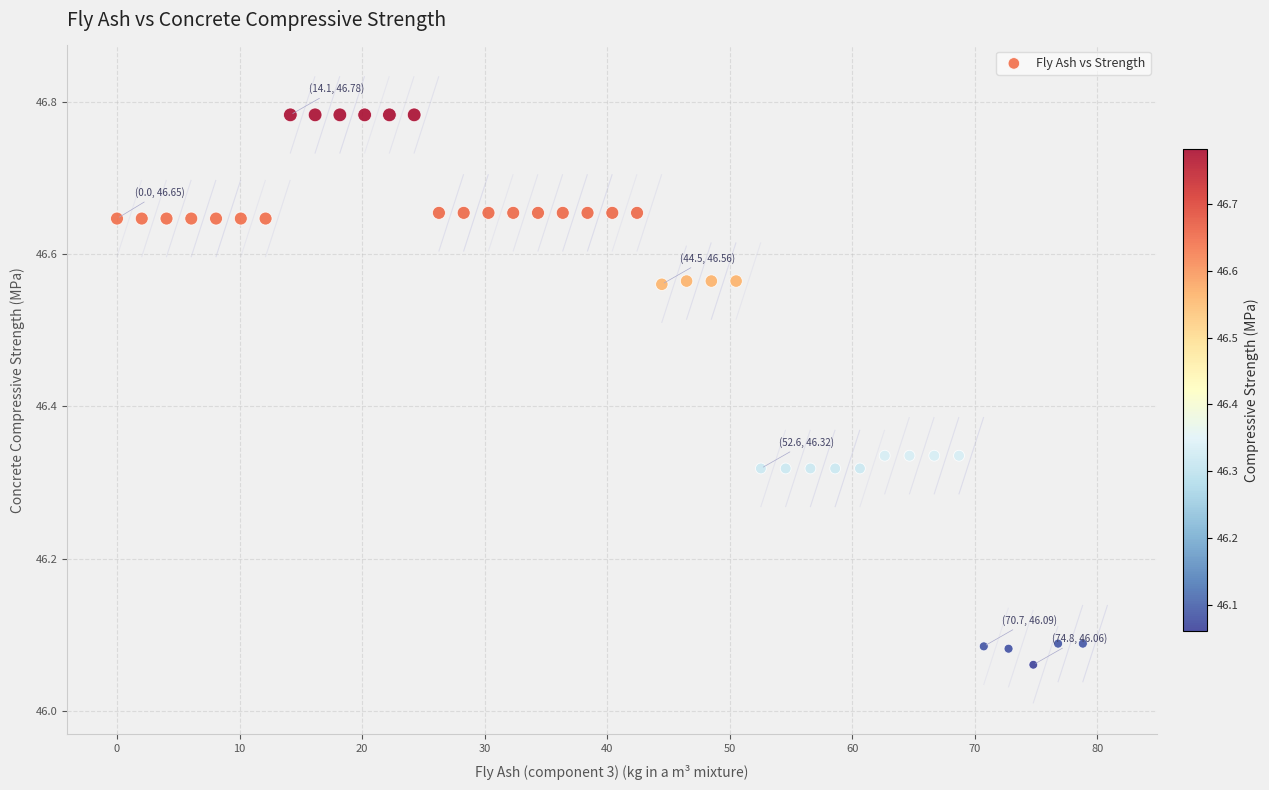

What is the range of Y values (max minus min)?

0.7